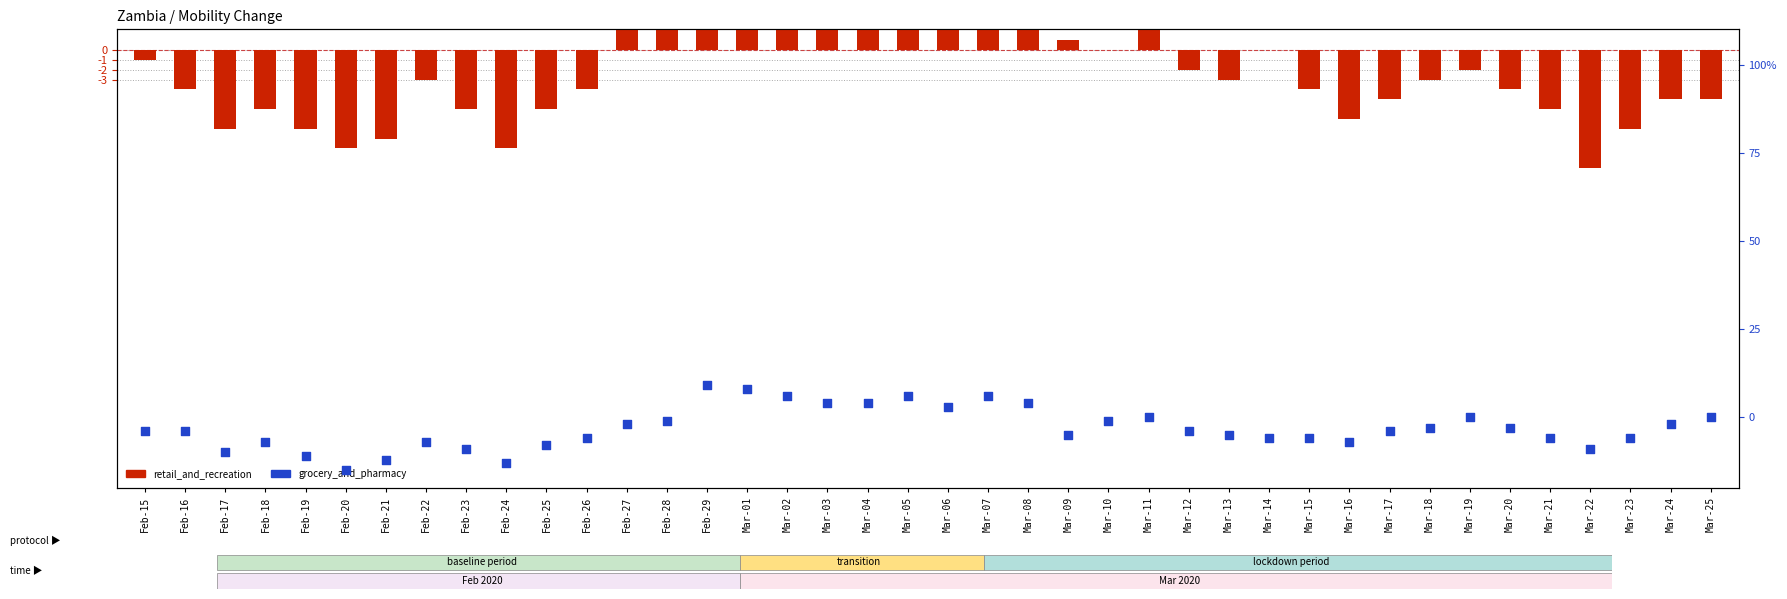

At which category is the sum across all series the highest?

Feb-29